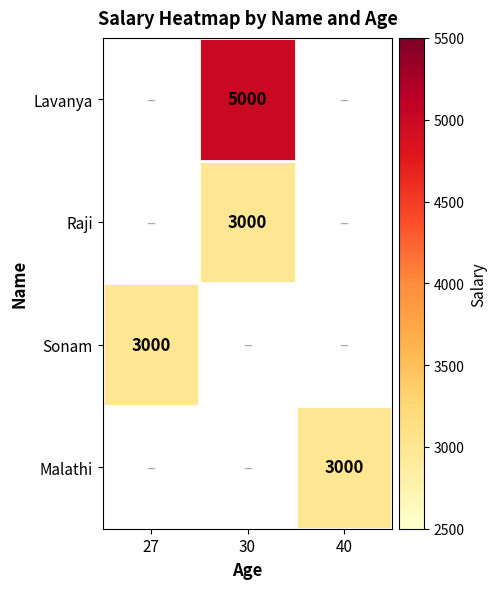

The value of Lavanya at 30 is 5000. True or false?

True